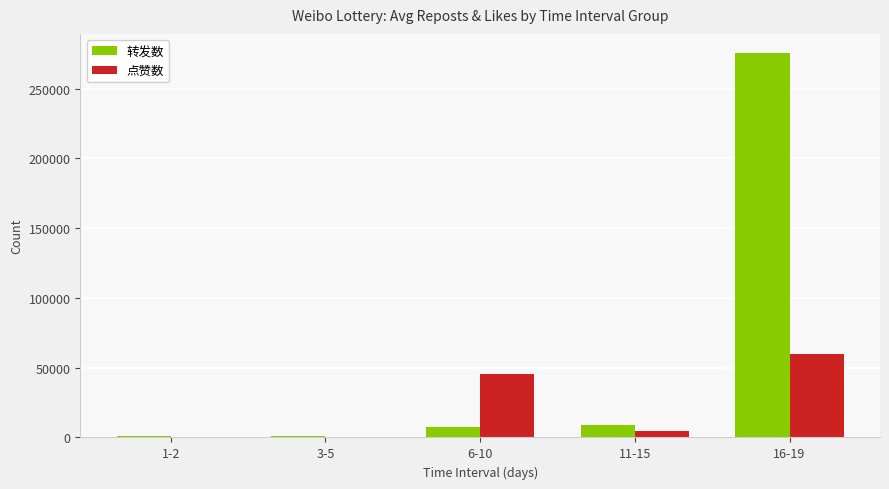

The value of 点赞数 at 6-10 is 45454. True or false?

True